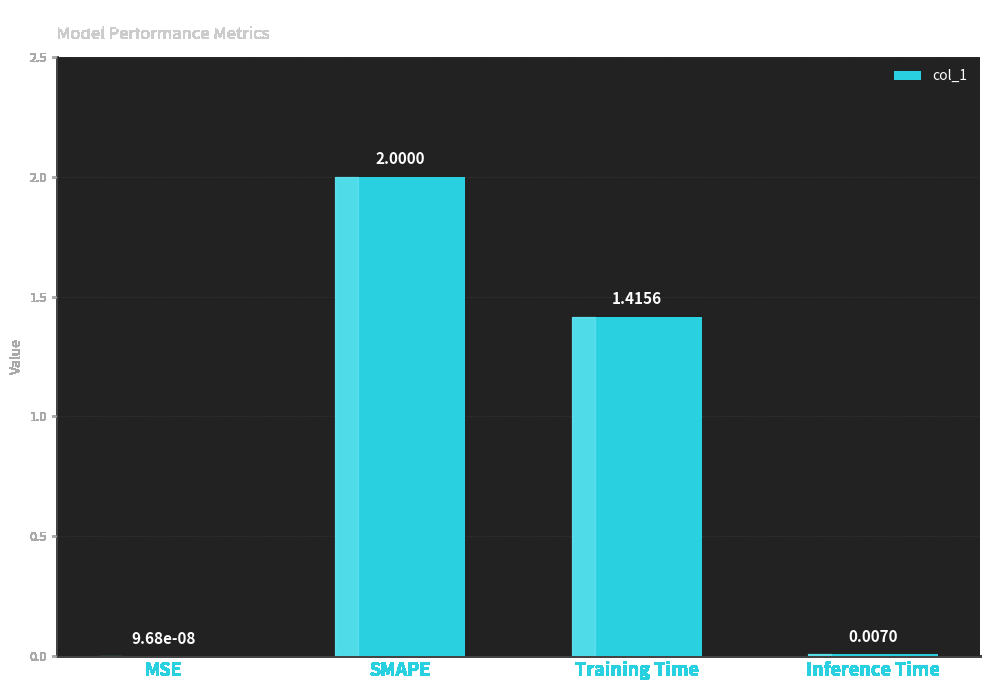

Read the value at SMAPE.

2.0